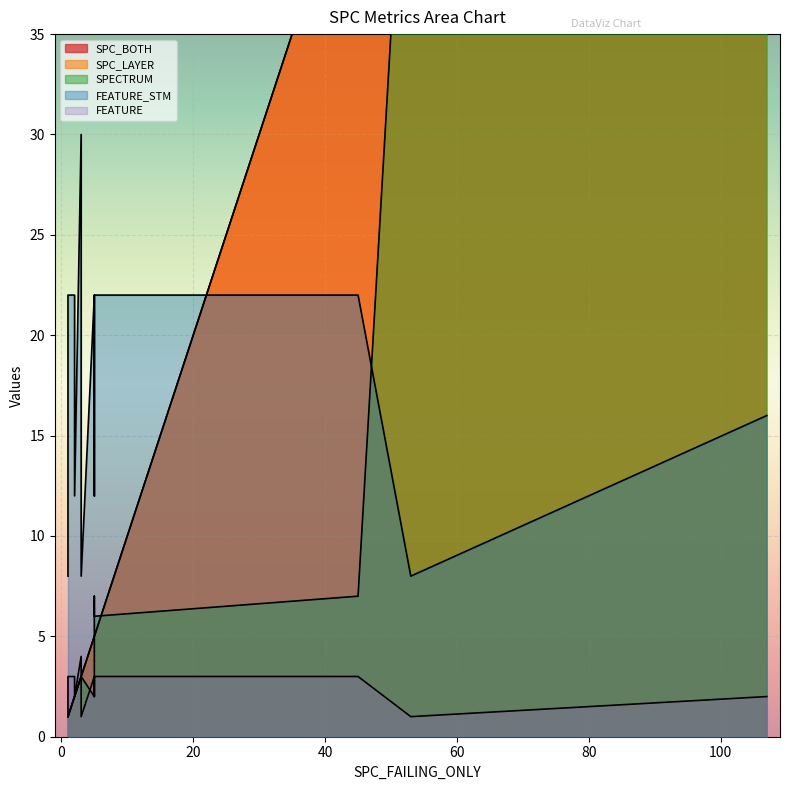

How many lines are shown in the chart?

5